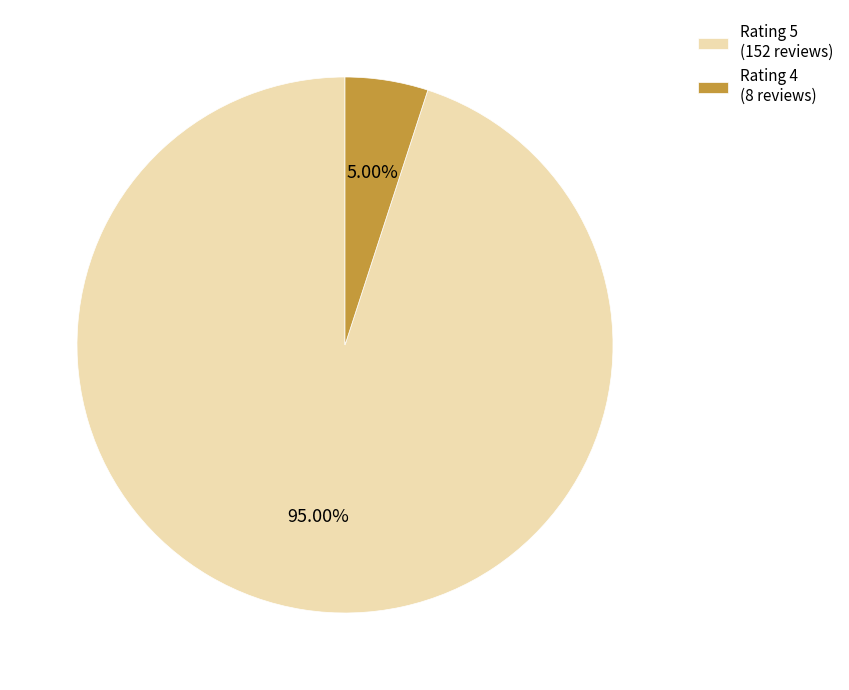

Between Rating 4 (8 reviews) and Rating 5 (152 reviews), which is larger?

Rating 5 (152 reviews)